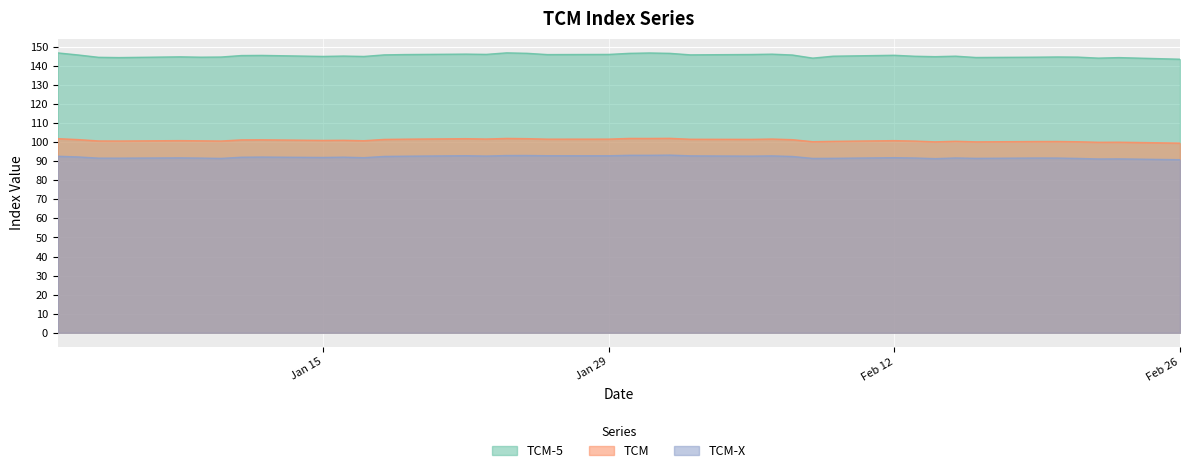

True or false: TCM and TCM-5 intersect in this chart.

False